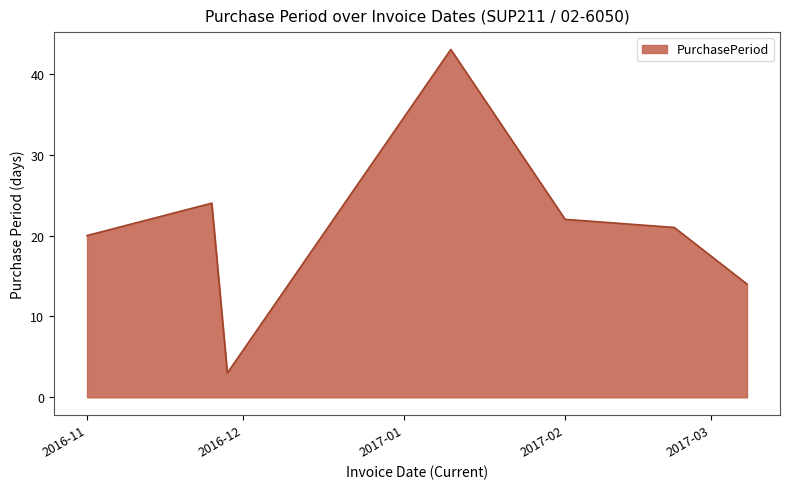

What is the average value?

21